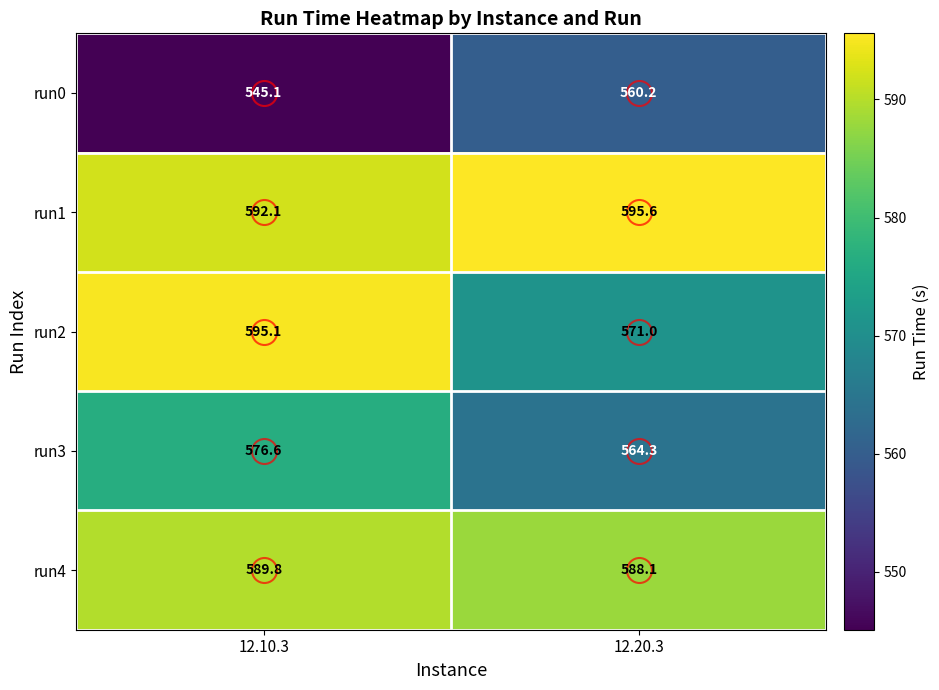

What is the difference between the maximum and minimum values in the run4 series?

1.7